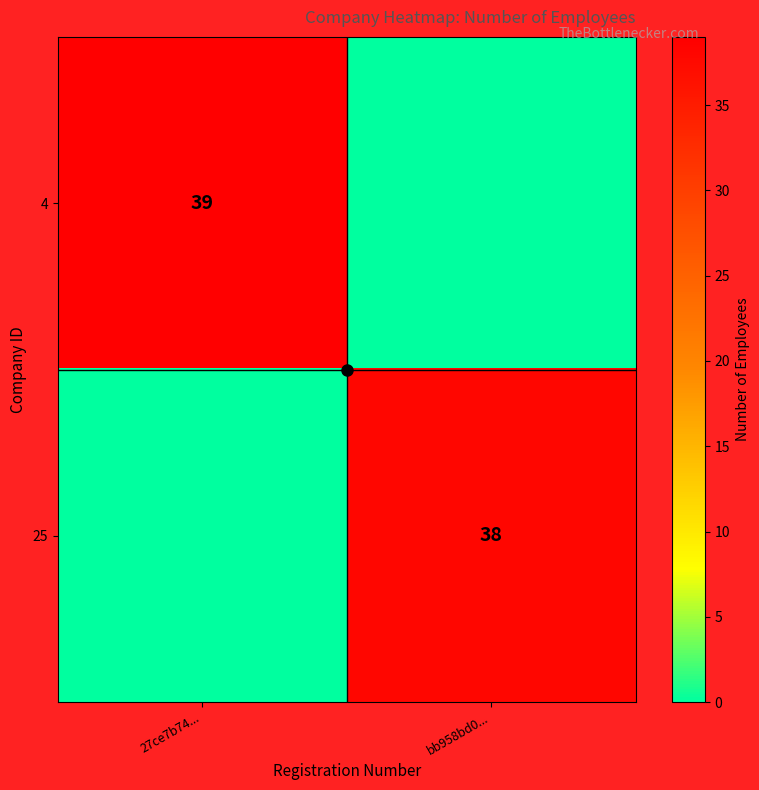

Is the value of 4 at 27ce7b74... greater than the value of 25 at 27ce7b74...?

Yes